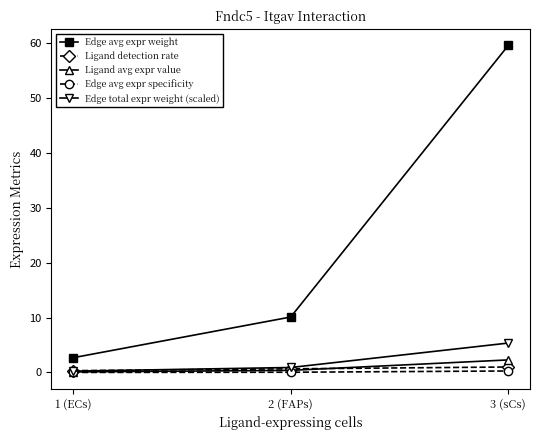

Between 1 (ECs) and 2 (FAPs), which series saw the biggest shift?

Edge avg expr weight